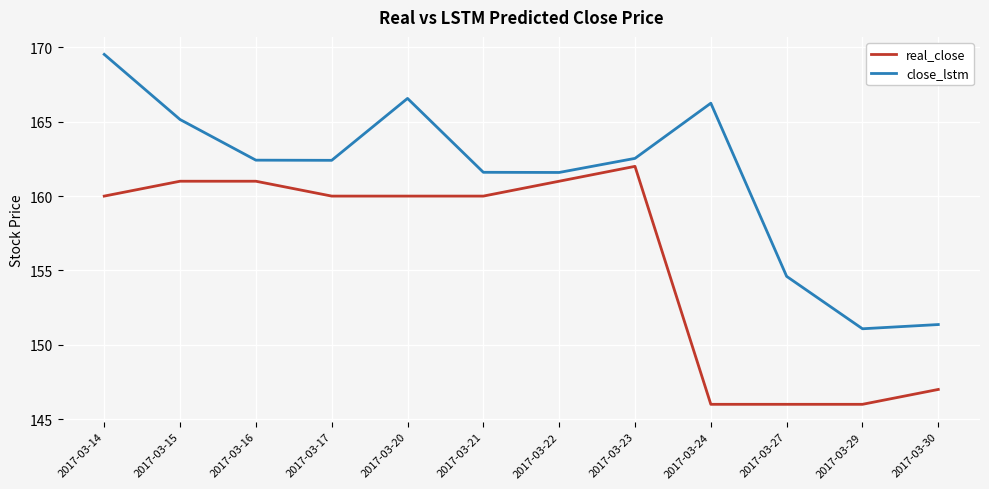

What is the average value of the close_lstm series?

161.3